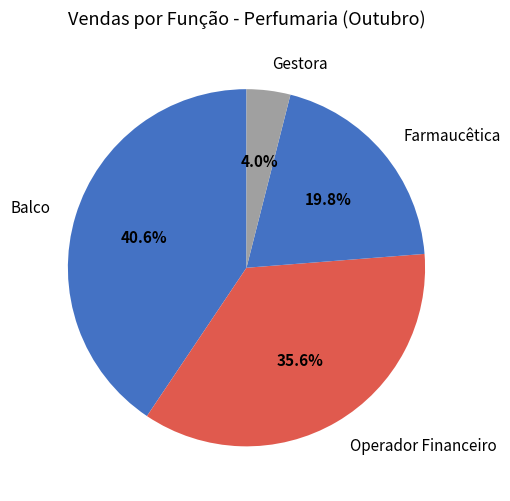

Which slice is the smallest?

Gestora